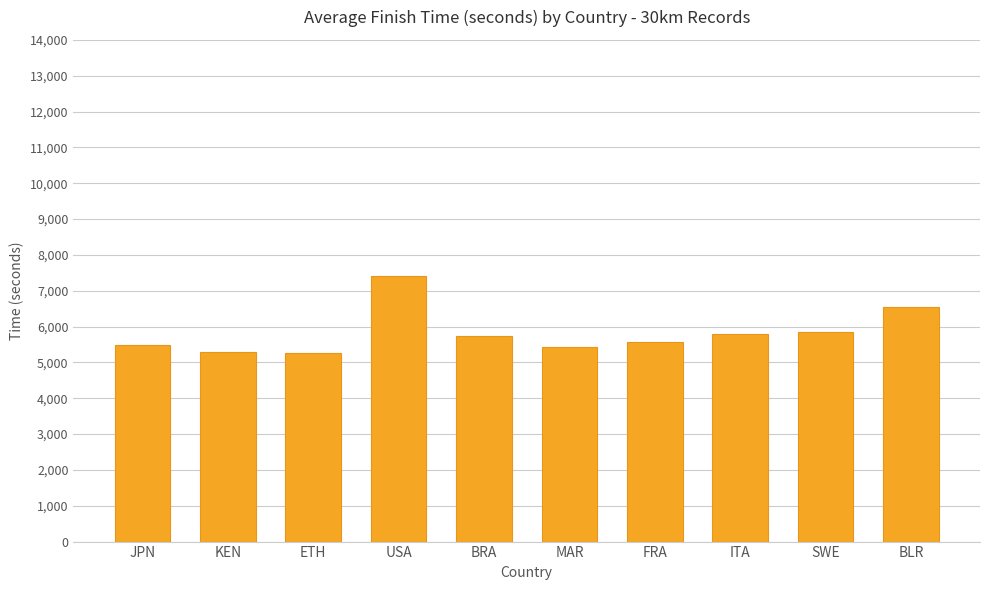

What is the label of the 4th bar from the left?

USA